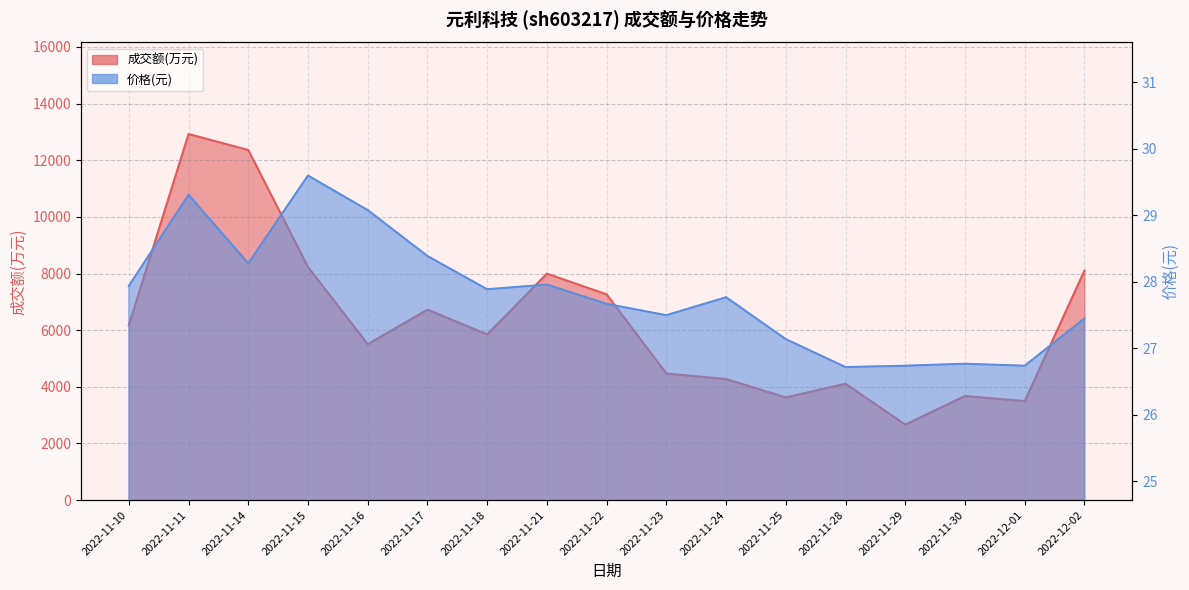

Which series changed the most between 2022-11-11 and 2022-11-18?

成交额(万元)